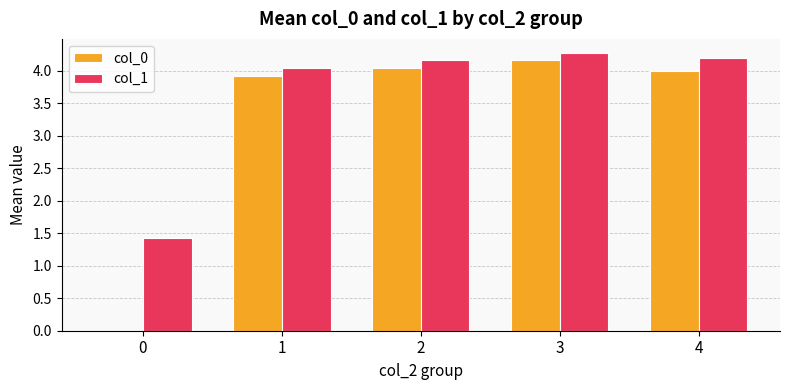

How many data points does each series have?

5